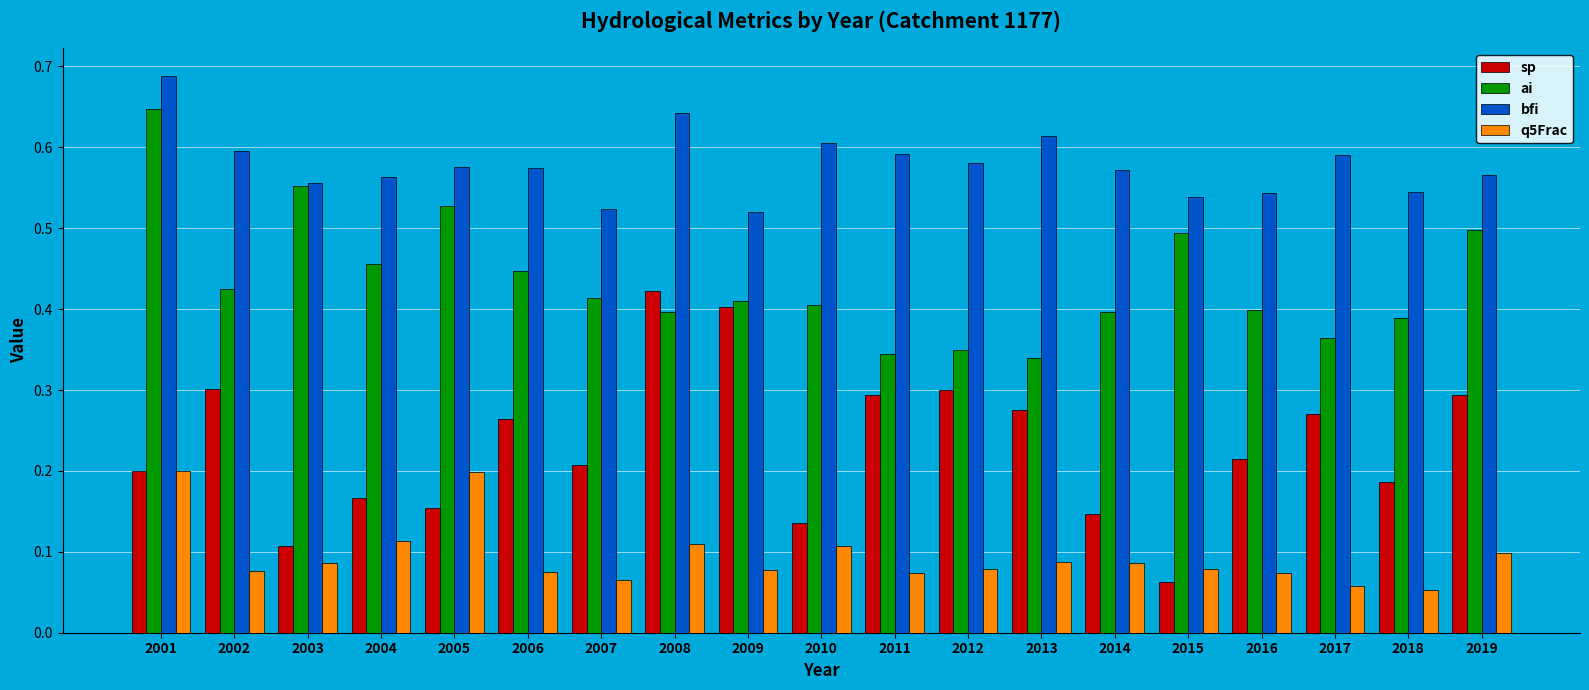

What are all the series names shown in the legend?

sp, ai, bfi, q5Frac